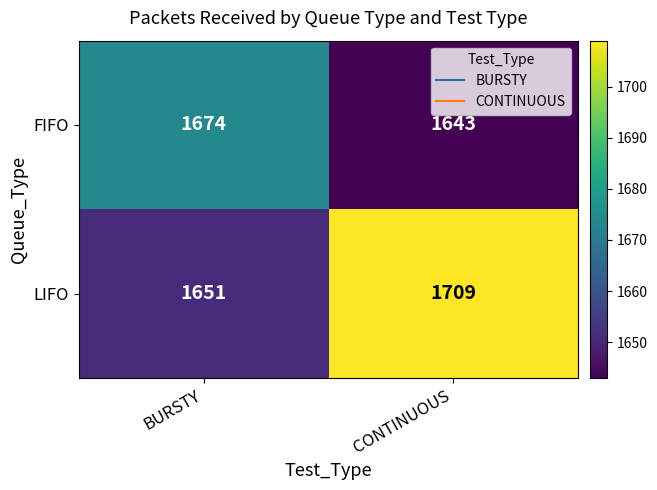

List the series in order of their overall mean, lowest first.

FIFO, LIFO